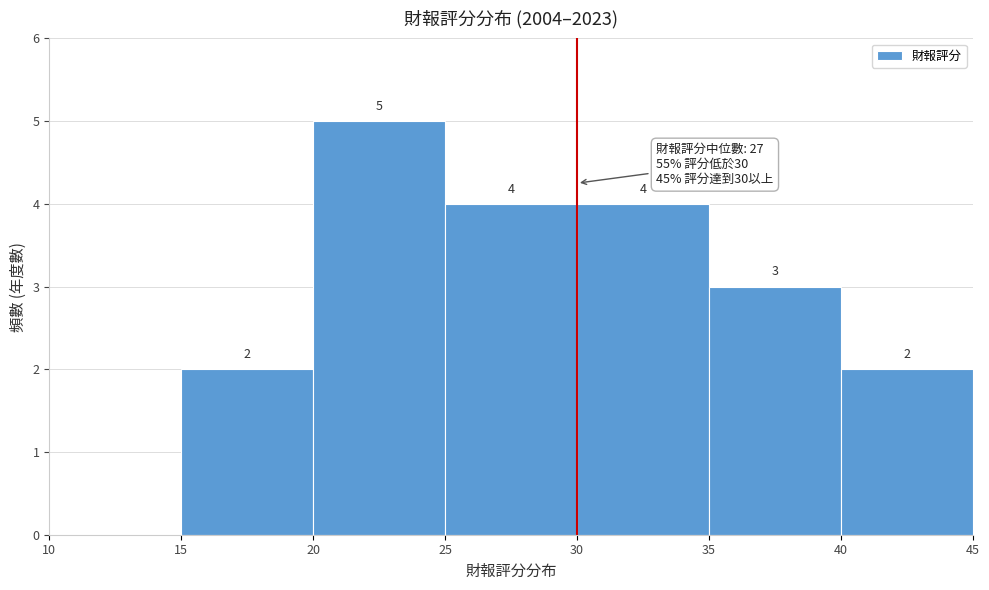

Over which range of the x-axis is the bar tallest?

20 to 25